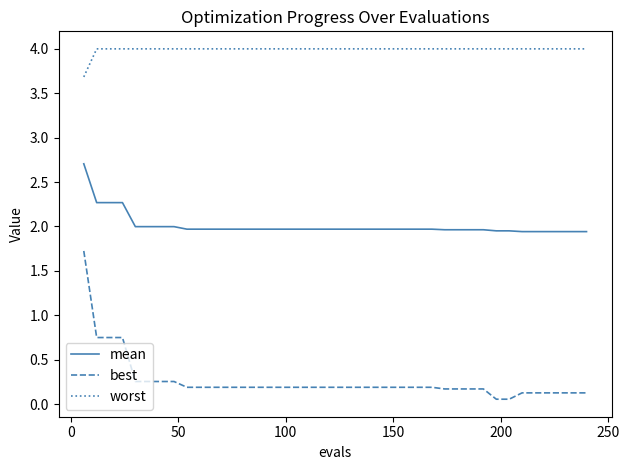

Which series has the largest range (max minus min)?

best